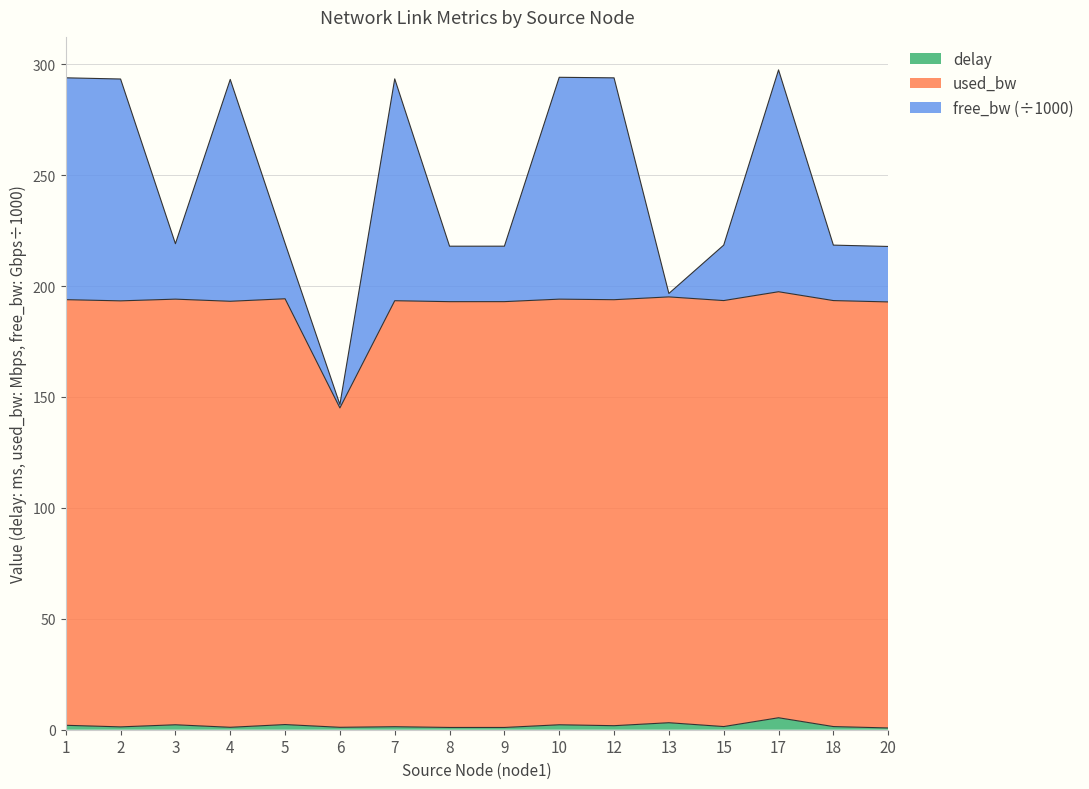

At which category does used_bw reach its first local valley?

2